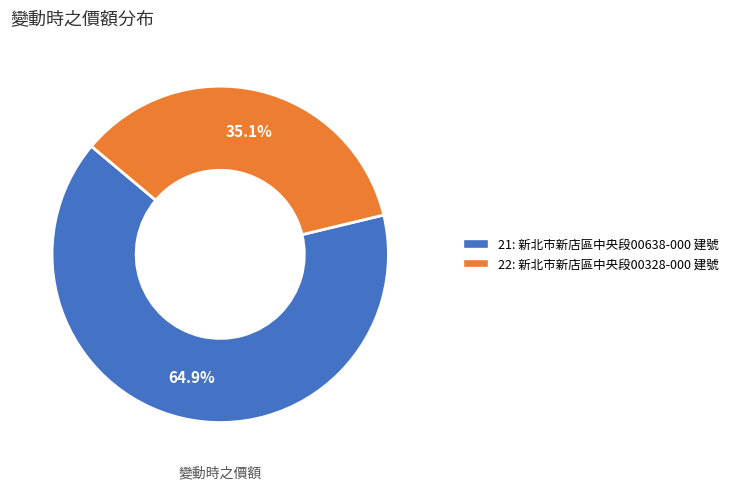

True or false: 22 accounts for 44% of the total.

False